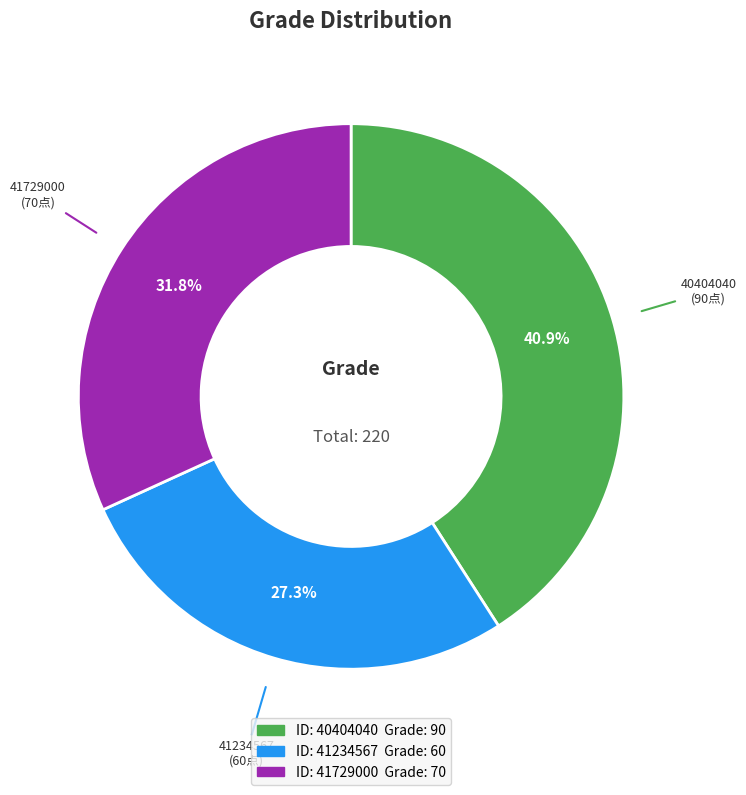

Is there any slice that represents more than half of the pie?

No